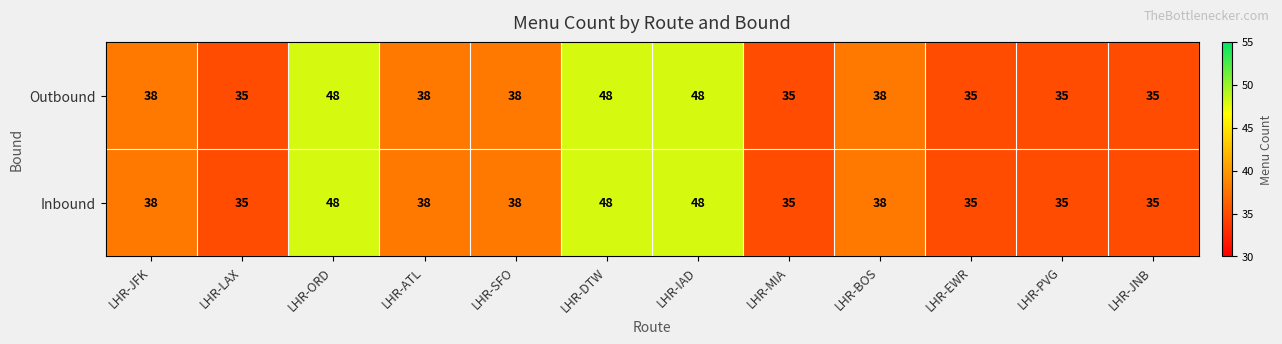

Is the value of Outbound at LHR-ORD greater than the value of Inbound at LHR-MIA?

Yes